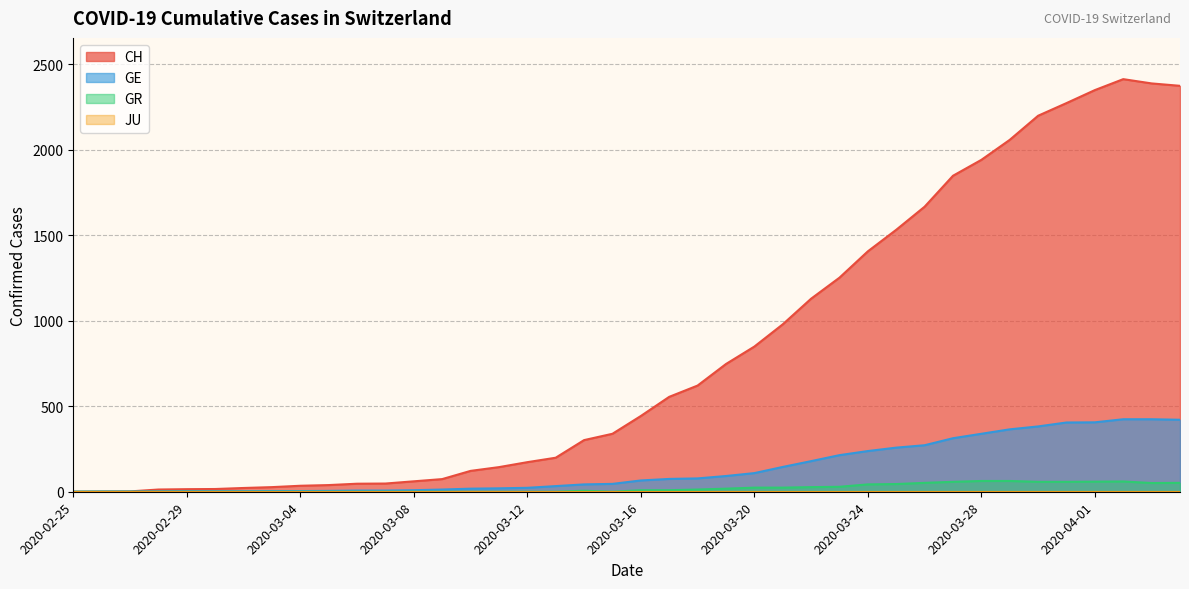

At how many categories does at least one series exceed 1829?

9